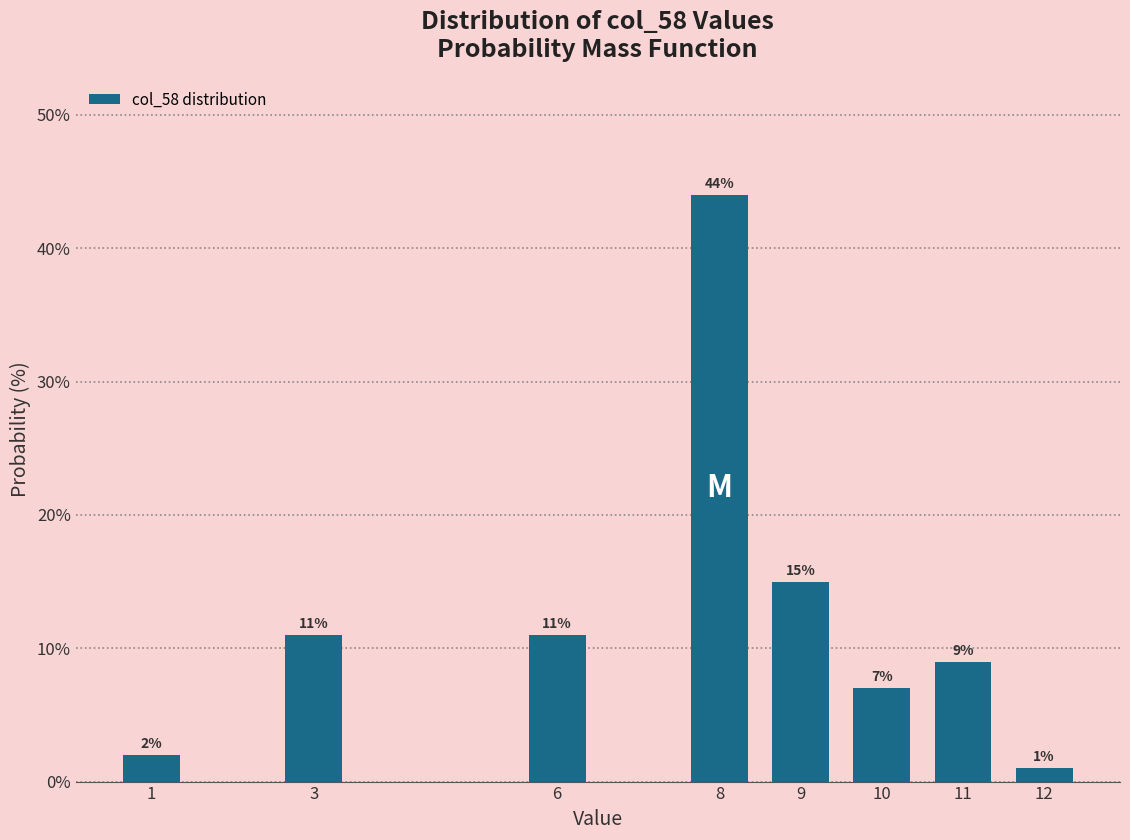

Reading right to left, extract all data points from this chart.

12=1.0	11=9.0	10=7.0	9=15.0	8=44.0	6=11.0	3=11.0	1=2.0